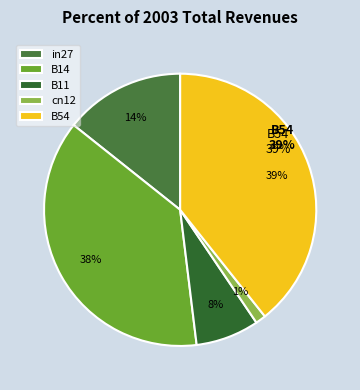

Between B54 and B11, which is larger?

B54